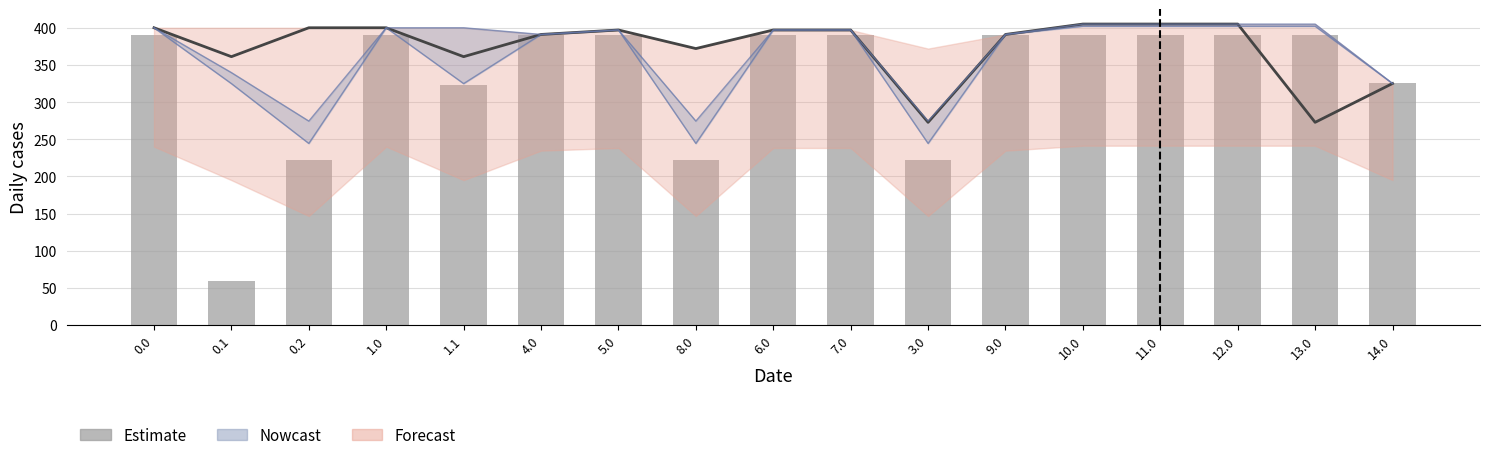

Which has a higher value, 1.1 or 10.0?

10.0